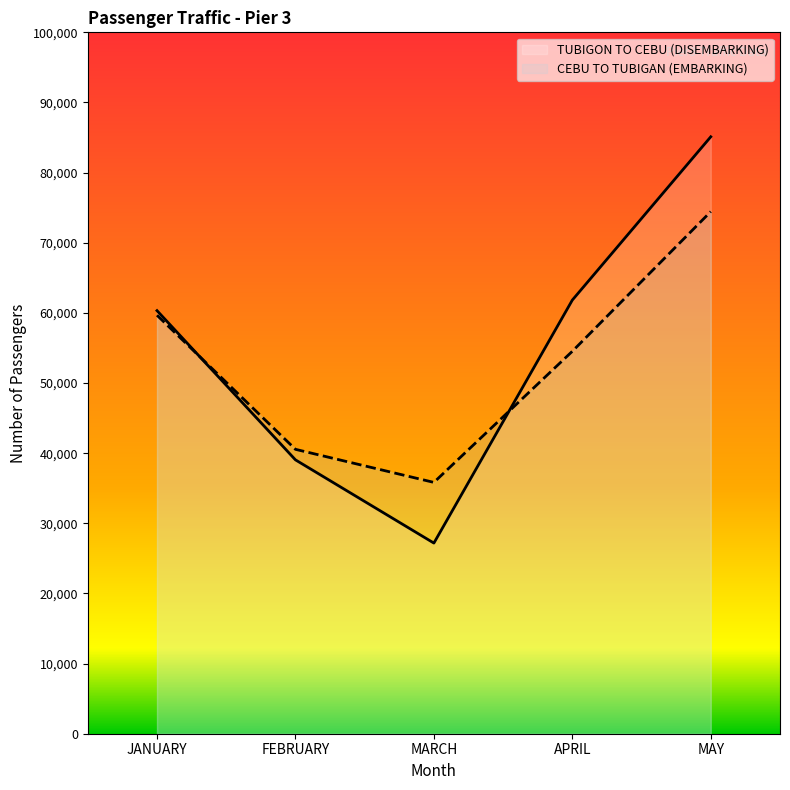

At which label does CEBU TO TUBIGAN (EMBARKING) first exceed 54526?

JANUARY